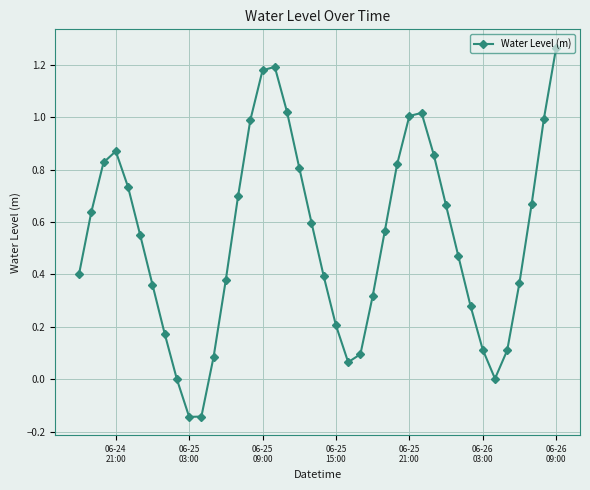

What is the difference between the maximum and minimum values?

1.4